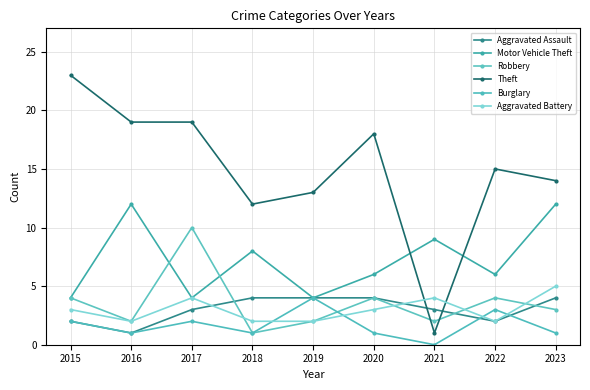

Which series has the largest range (max minus min)?

Theft